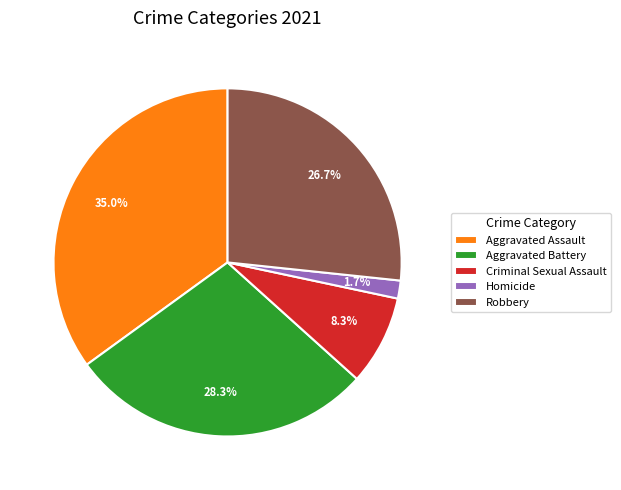

To the nearest percent, what percentage of the pie is Criminal Sexual Assault?

8%